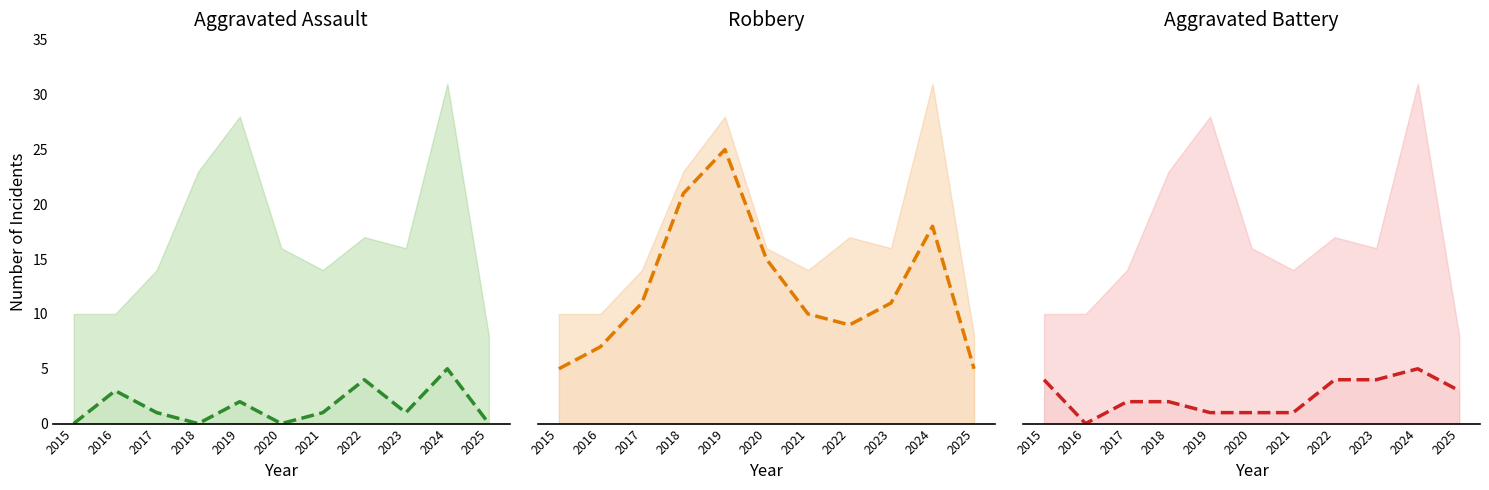

At which label does Aggravated Assault reach its minimum?

2015